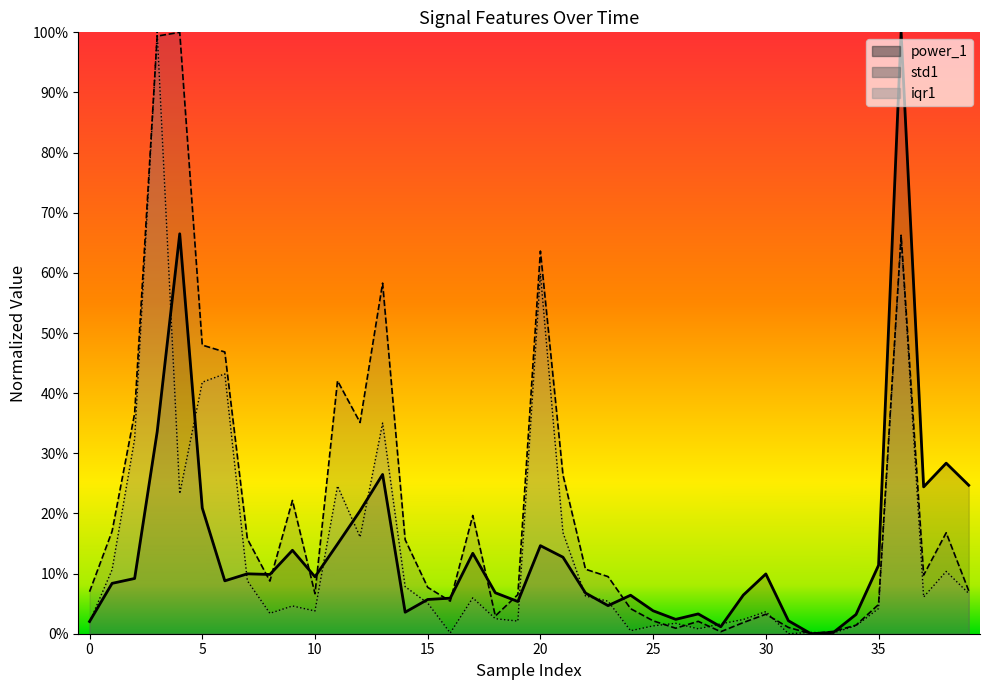

What is the sum of the std1 values at 2 and 34?

0.4